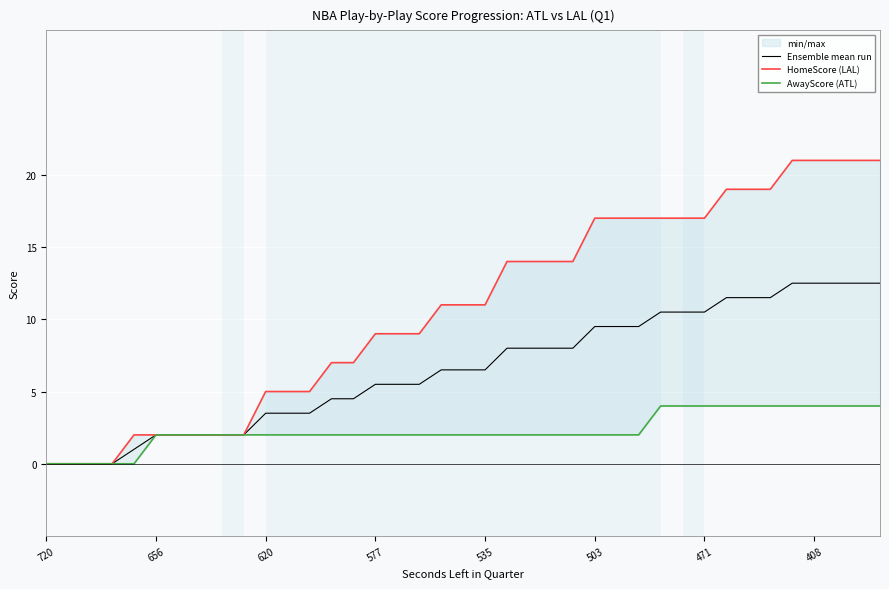

What is the sum of the Ensemble mean run values at 25 and 13?

14.0